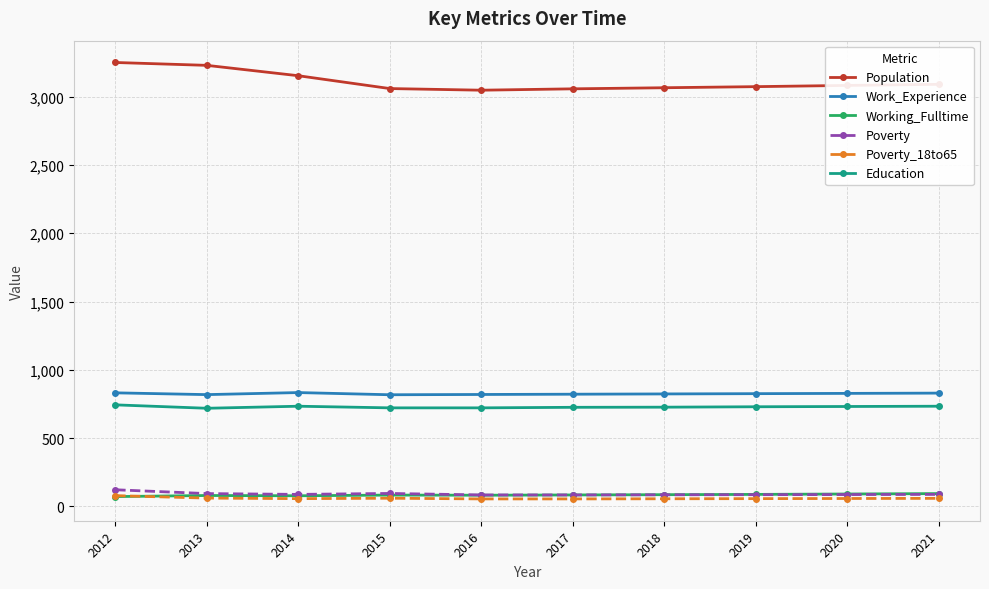

What is the value of the Poverty_18to65 point at the 9th from the left?

57